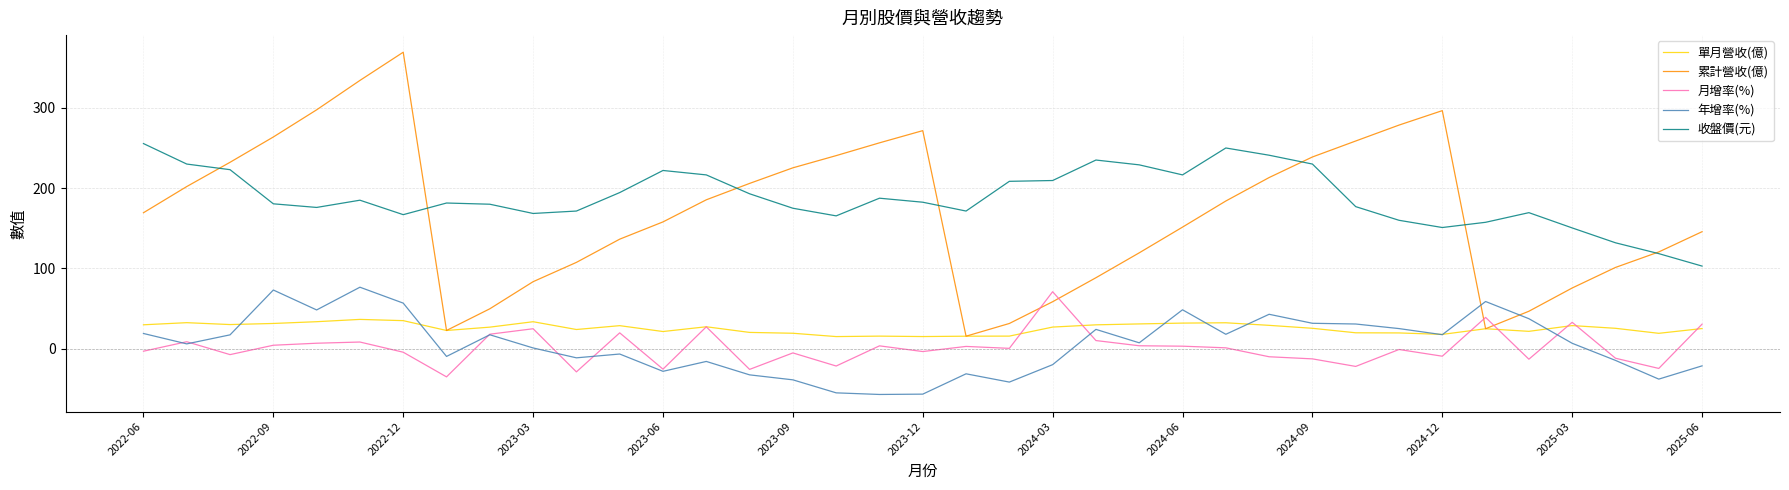

Which series has the largest total across all categories?

收盤價(元)